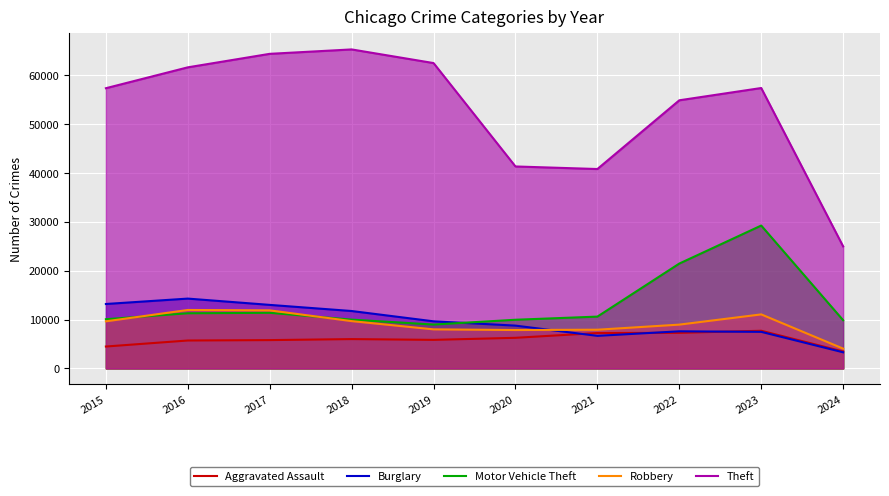

The value of Burglary at 2024 is 3297. True or false?

True